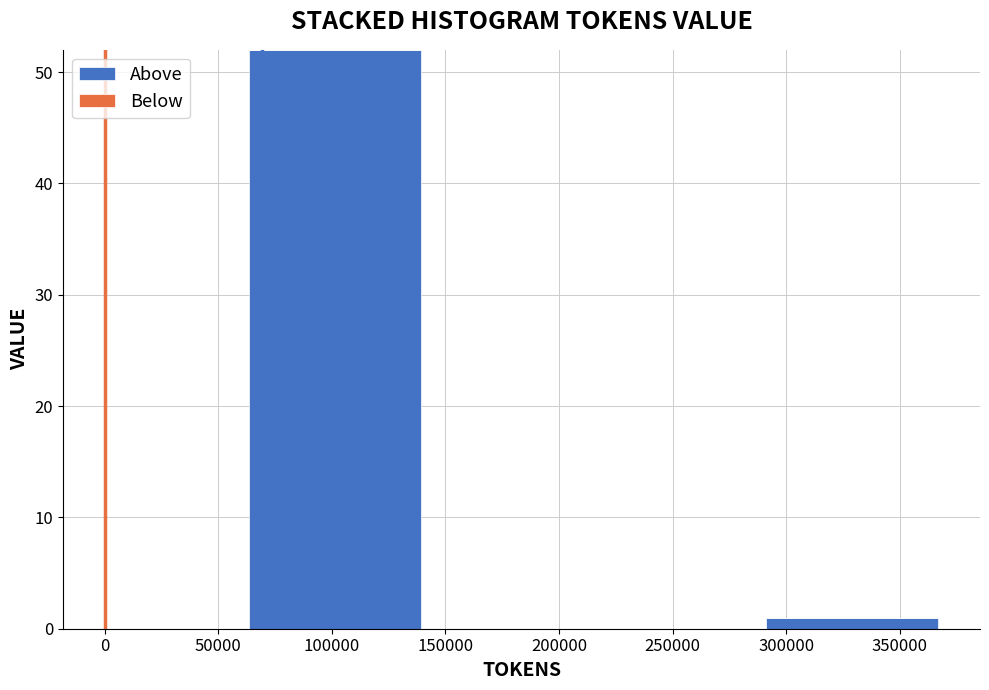

Reading left to right, list every bar in this chart as the range it spans on the x-axis followed by its height. Neither the bar edges nor the heights are printed on the chart, so give them approximately, as read against the axes.

65000 to 140000: 52
140000 to 215000: 0
215000 to 290000: 0
290000 to 365000: 1